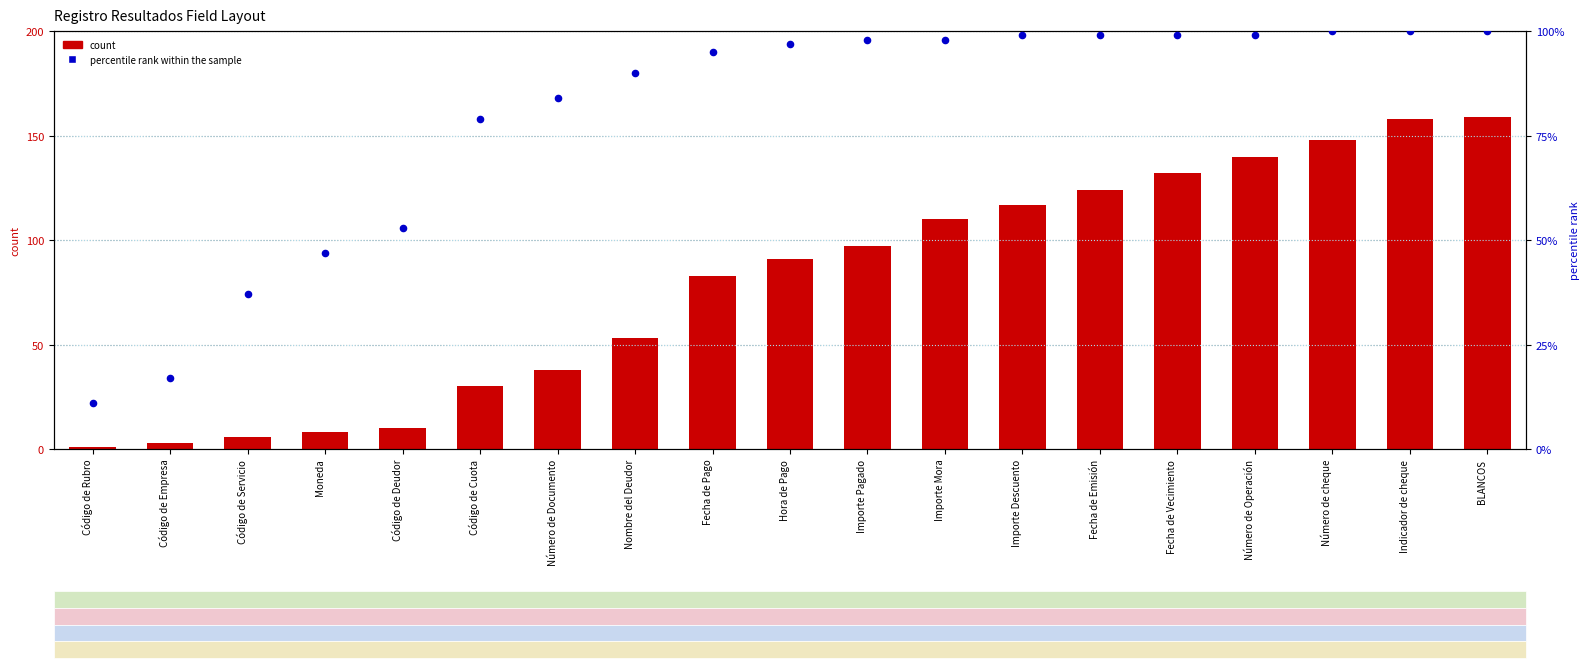

What are all the series names shown in the legend?

count, percentile rank within the sample